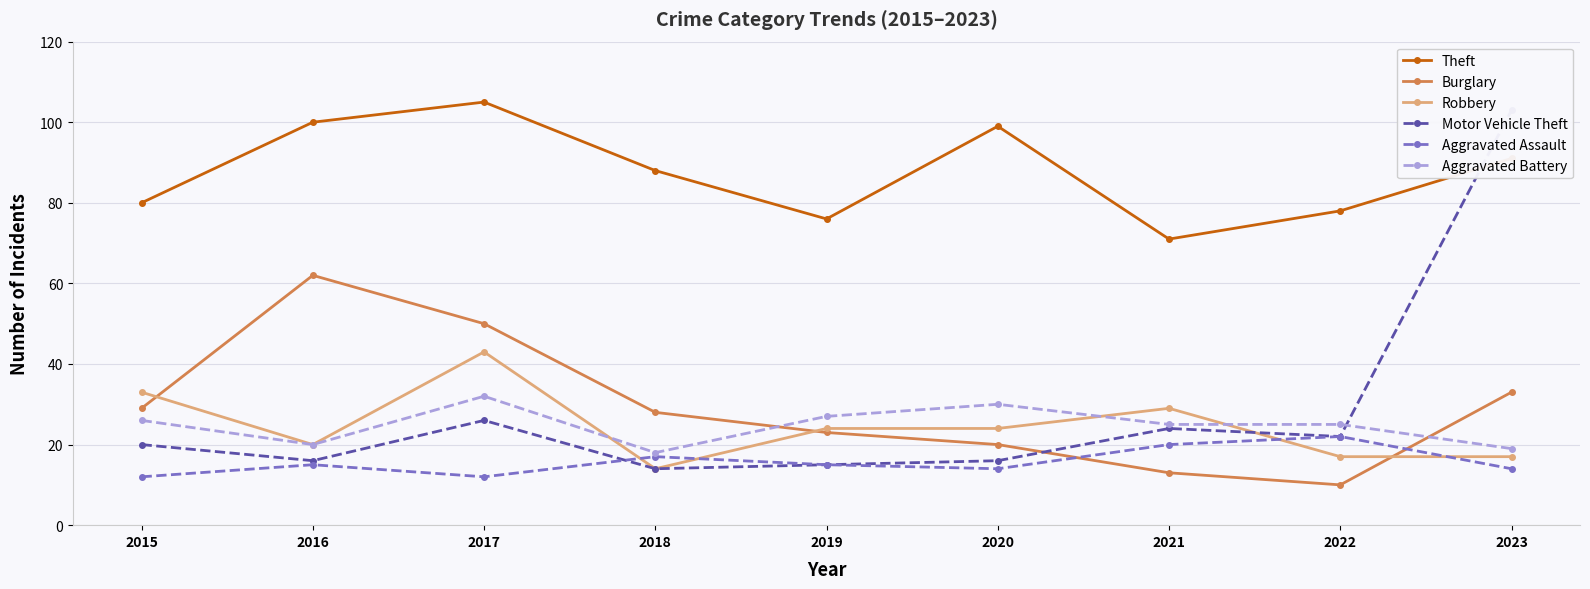

What are all the series names shown in the legend?

Theft, Burglary, Robbery, Motor Vehicle Theft, Aggravated Assault, Aggravated Battery